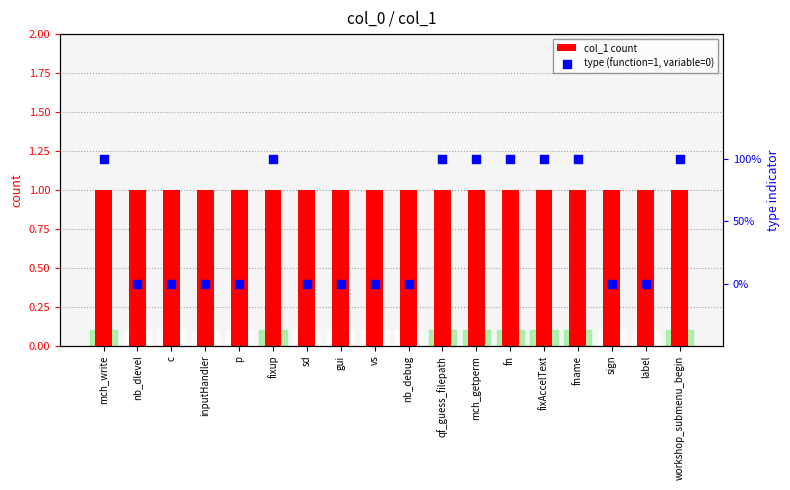

What are all the series names shown in the legend?

col_1 count, type (function=1, variable=0)